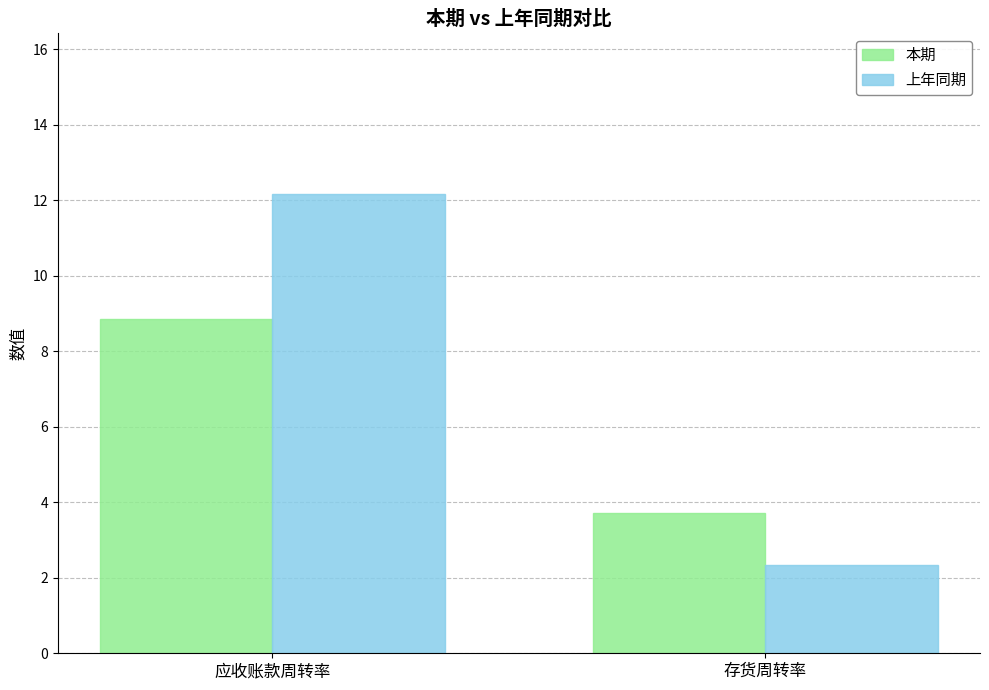

What are all the series names shown in the legend?

本期, 上年同期